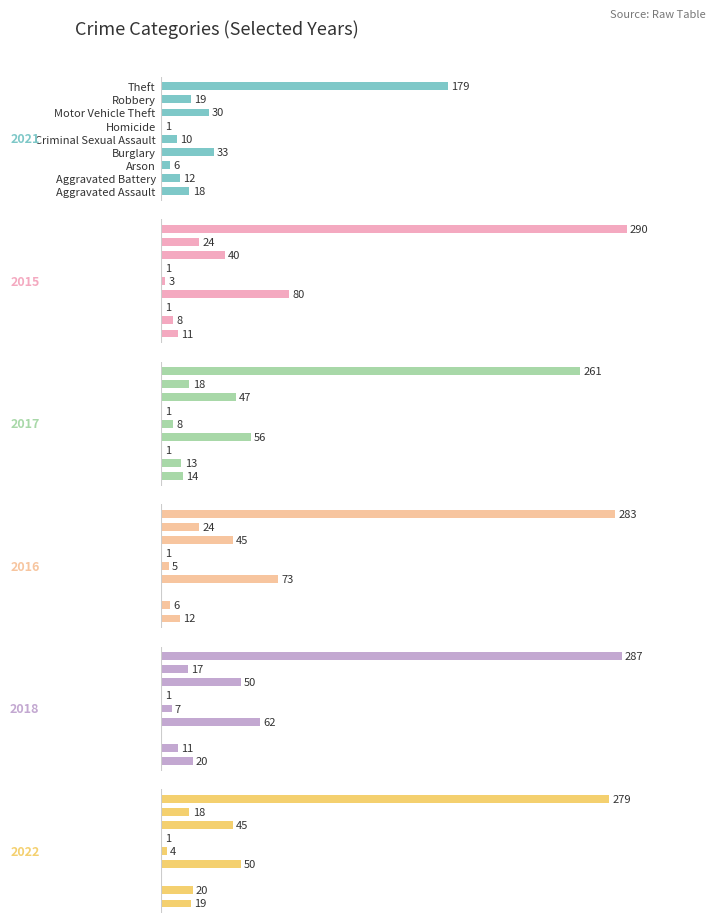

The 2018 series shows 0 at Arson. True or false?

True